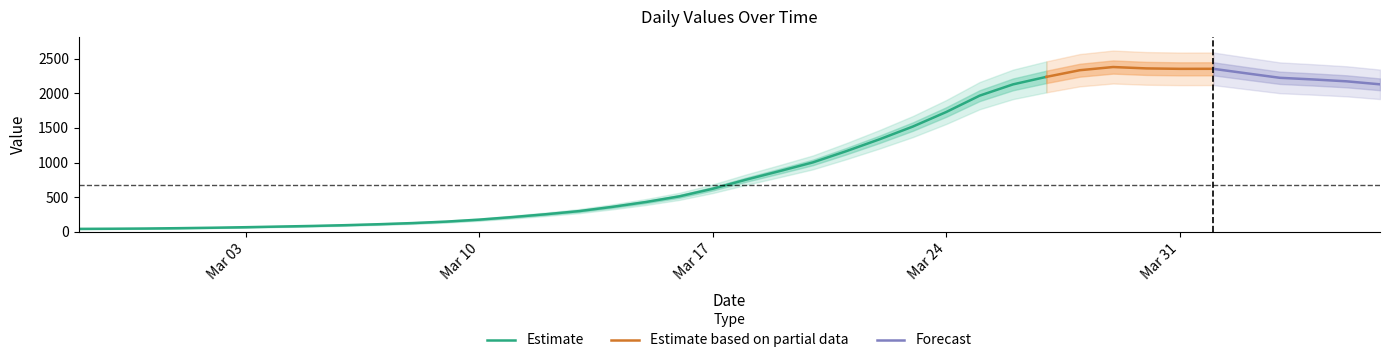

Is this an area chart (filled region under the line)?

No